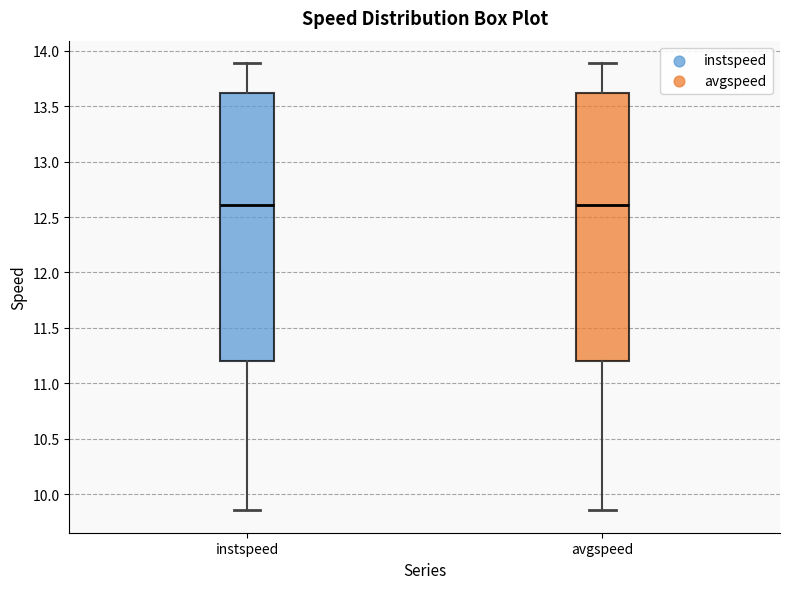

Reading left to right, transcribe this box plot: for each box, give where its median line is, the range the box spans, and where its two whiskers end, as read against the y-axis. The values are not printed on the chart, so give them approximately, as read against the axis.

instspeed: median 12.60, box 11.20 to 13.60, whiskers 9.85 to 13.90
avgspeed: median 12.60, box 11.20 to 13.60, whiskers 9.85 to 13.90